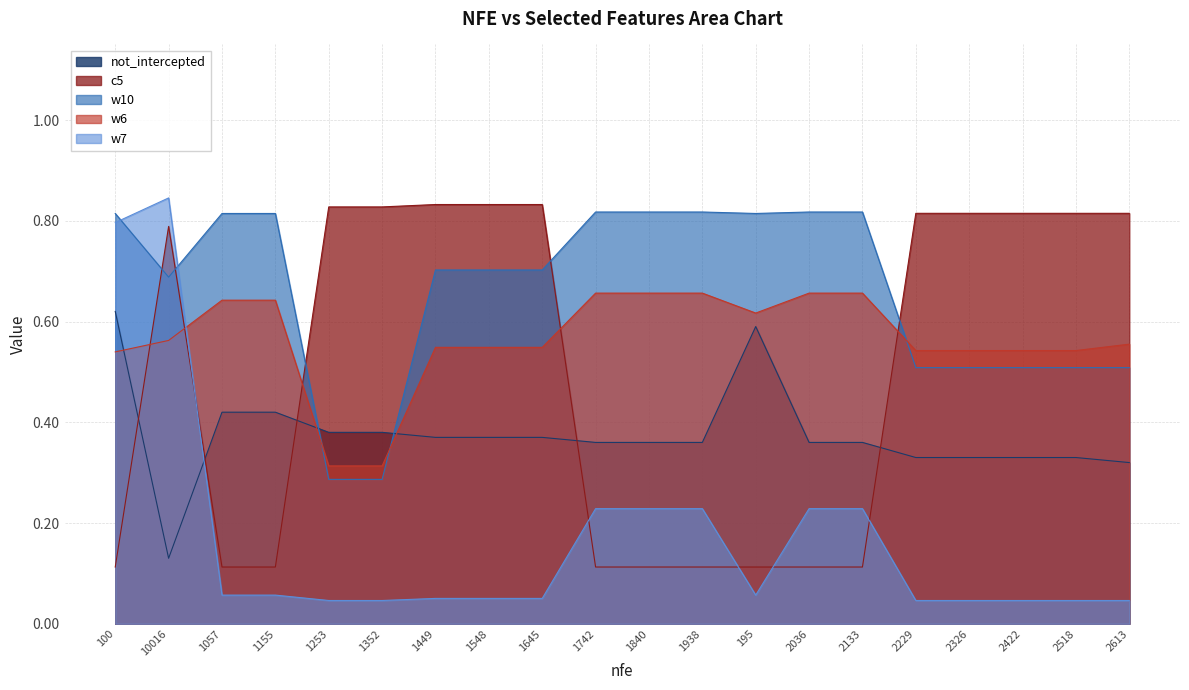

True or false: w7 has a value of 0.0 at 1057.

False